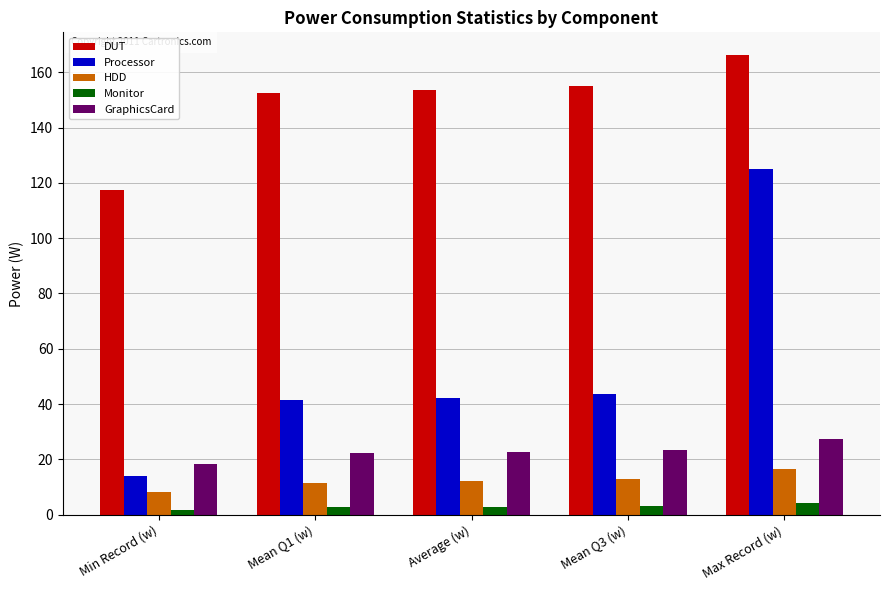

Rank the series at Max Record (w) from highest to lowest value.

DUT, Processor, GraphicsCard, HDD, Monitor